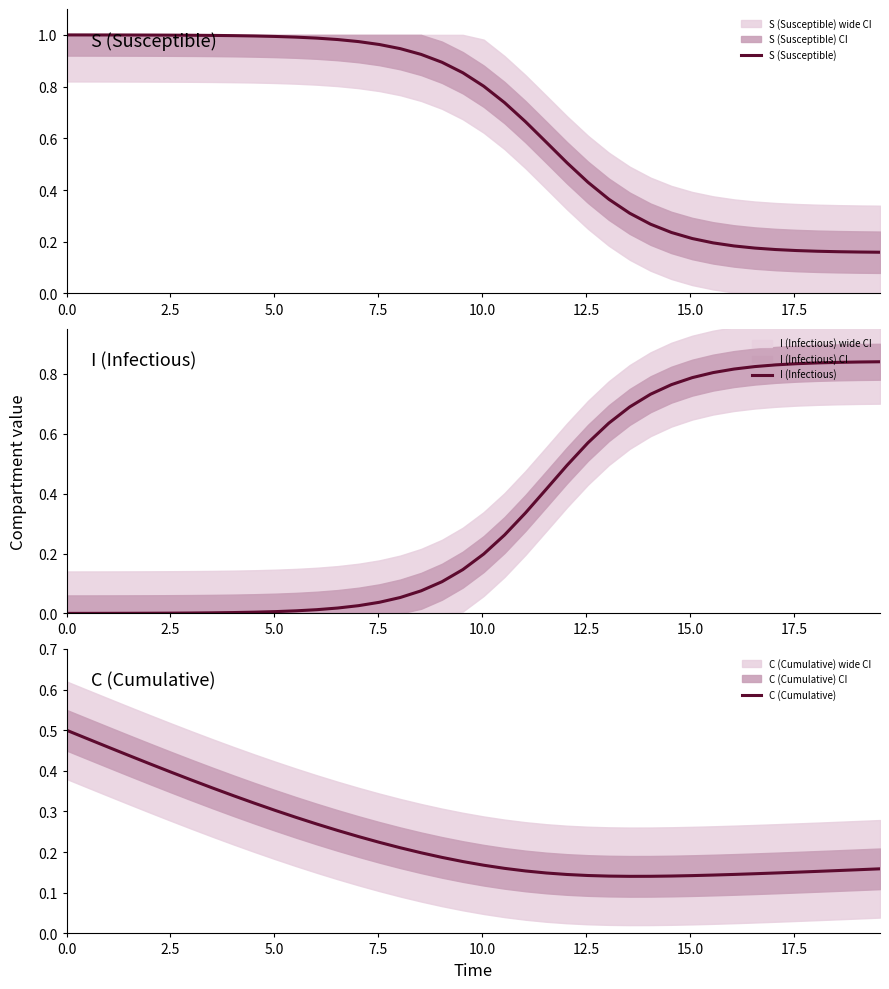

How many lines are shown in the chart?

3